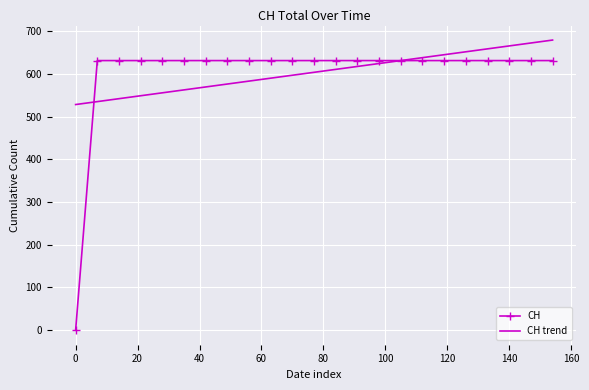

Which series has the largest range (max minus min)?

CH